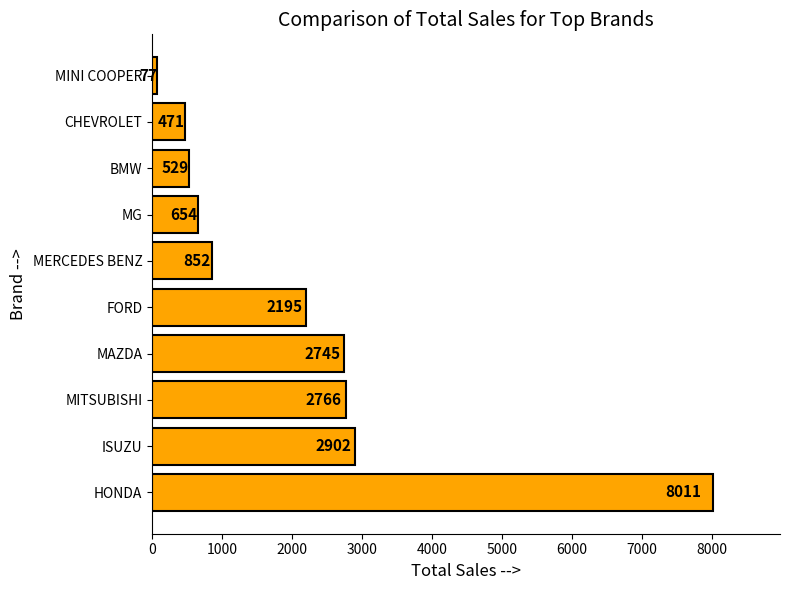

What is the difference between the second highest and second lowest values?

2431